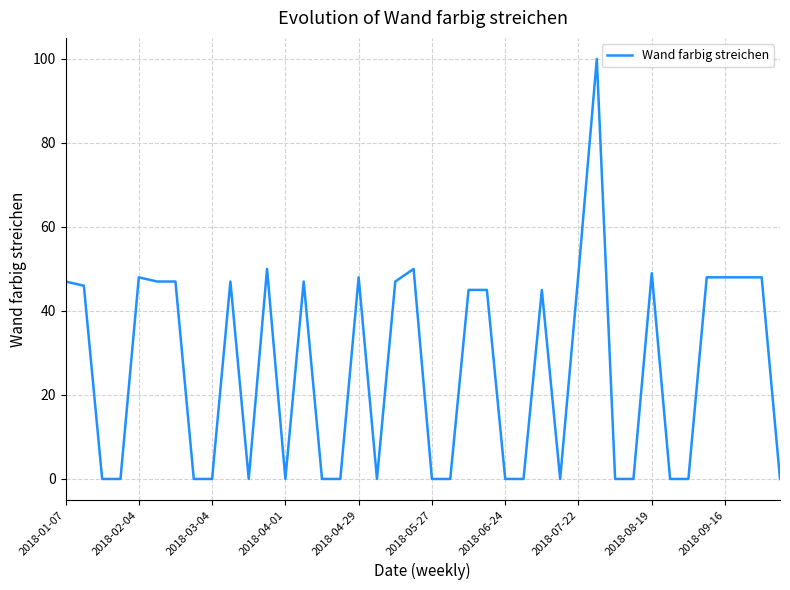

Does the chart display data point markers on the line(s)?

No